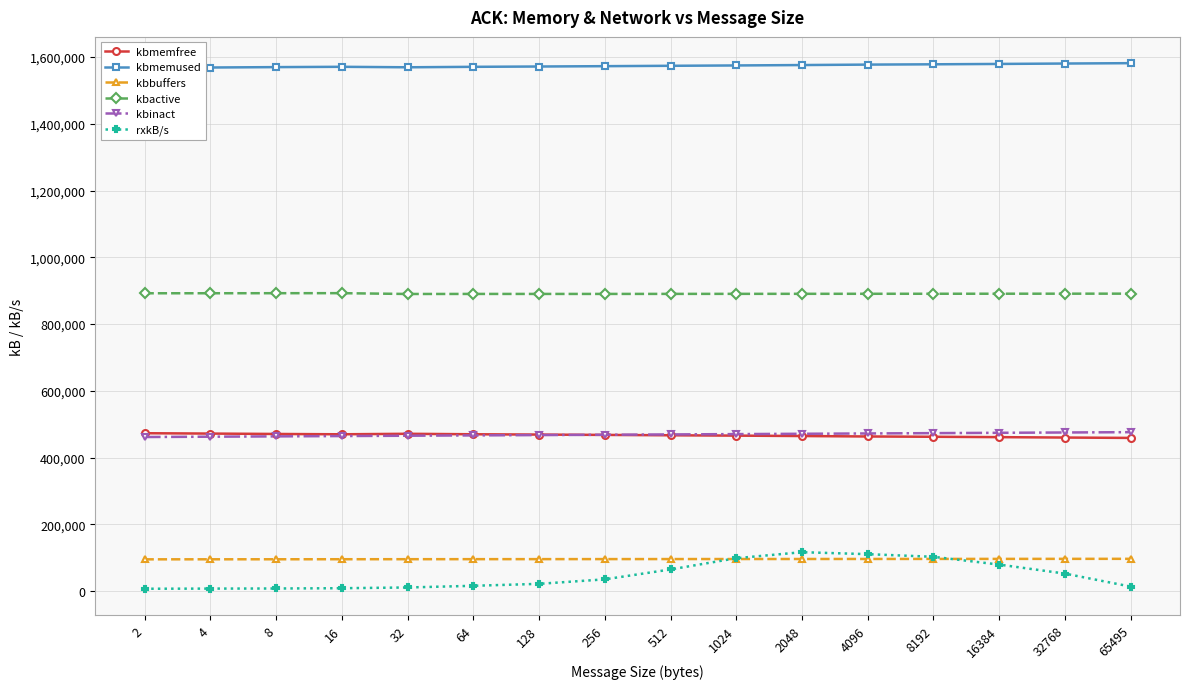

What are all the series names shown in the legend?

kbmemfree, kbmemused, kbbuffers, kbactive, kbinact, rxkB/s